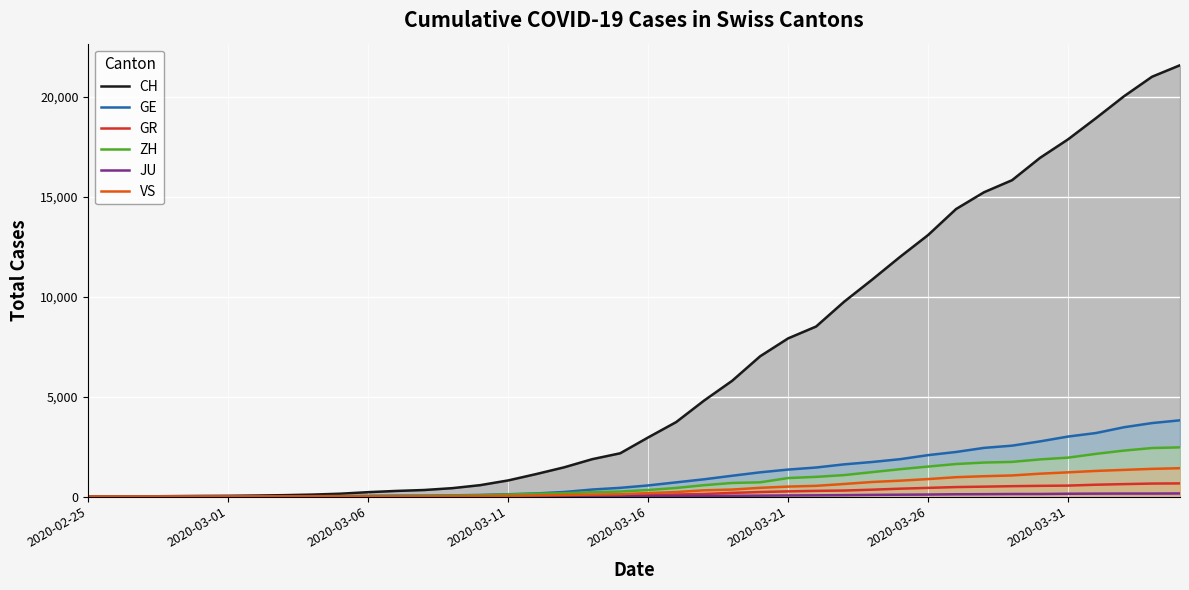

Reading right to left, list all the values displayed in this chart.

CH: 21593	21017	20040	18946	17882	16957	15837	15235	14394	13091	12000	10858	9752	8512	7918	7022	5794	4807	3727	2959	2165	1870	1463	1125	807	570	419	327	280	219	142	97	69	50	36	30	20	8	4	0
GE: 3816	3678	3469	3180	3003	2761	2547	2436	2231	2073	1870	1729	1611	1453	1350	1212	1041	863	710	556	435	351	227	155	114	80	60	45	43	30	20	16	14	11	10	9	5	1	1	0
GR: 657	649	622	592	547	535	519	495	474	433	393	343	300	284	258	226	182	128	101	84	71	56	53	43	31	22	18	18	17	16	14	12	9	9	6	6	6	2	2	0
ZH: 2461	2428	2300	2136	1947	1859	1733	1701	1627	1500	1368	1221	1073	984	925	711	679	568	429	326	250	218	163	140	101	62	49	40	34	29	23	15	13	10	7	6	2	2	0	0
JU: 154	149	149	145	140	128	127	119	114	100	92	82	69	61	54	44	36	32	29	25	19	18	17	12	7	7	7	5	5	4	4	2	2	1	1	1	1	1	0	0
VS: 1418	1385	1334	1282	1211	1144	1055	1017	968	874	793	728	628	535	498	436	349	312	225	172	115	98	76	53	30	22	17	12	7	6	5	4	3	3	2	1	1	0	0	0